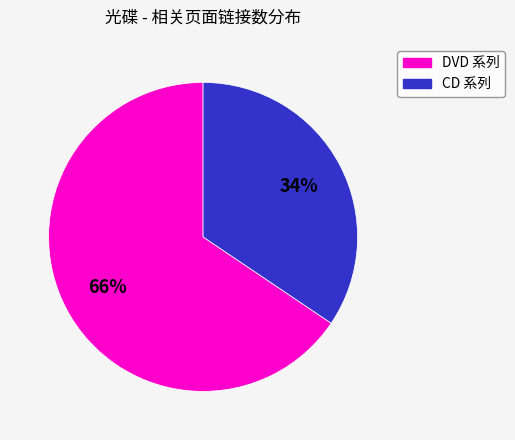

Does any single category account for the majority?

Yes